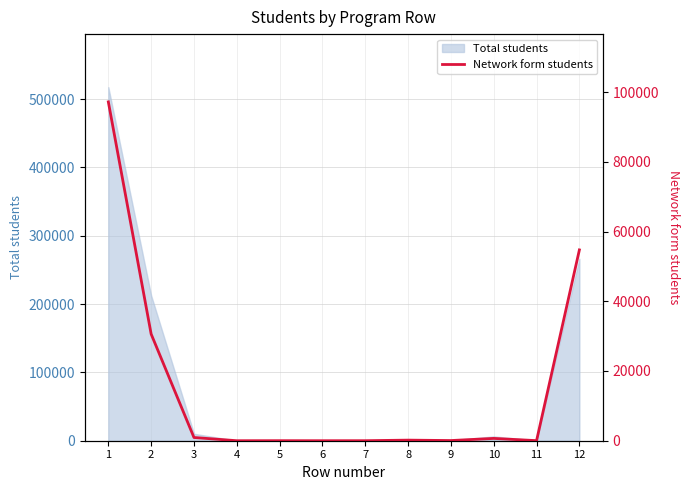

What is the value of the 8th point from the left?

169